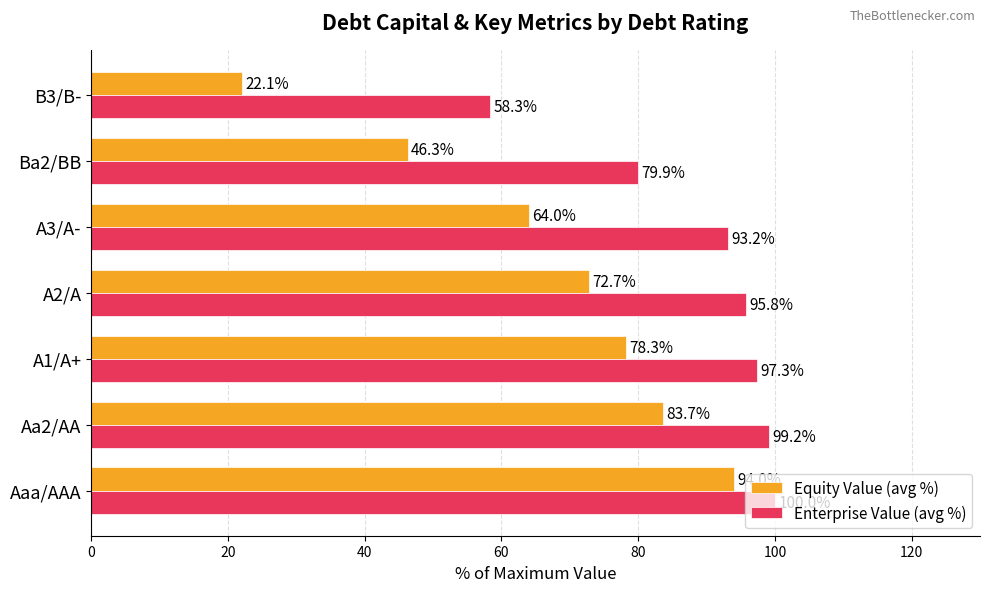

At which label is Enterprise Value (avg %) closest to 79?

Ba2/BB